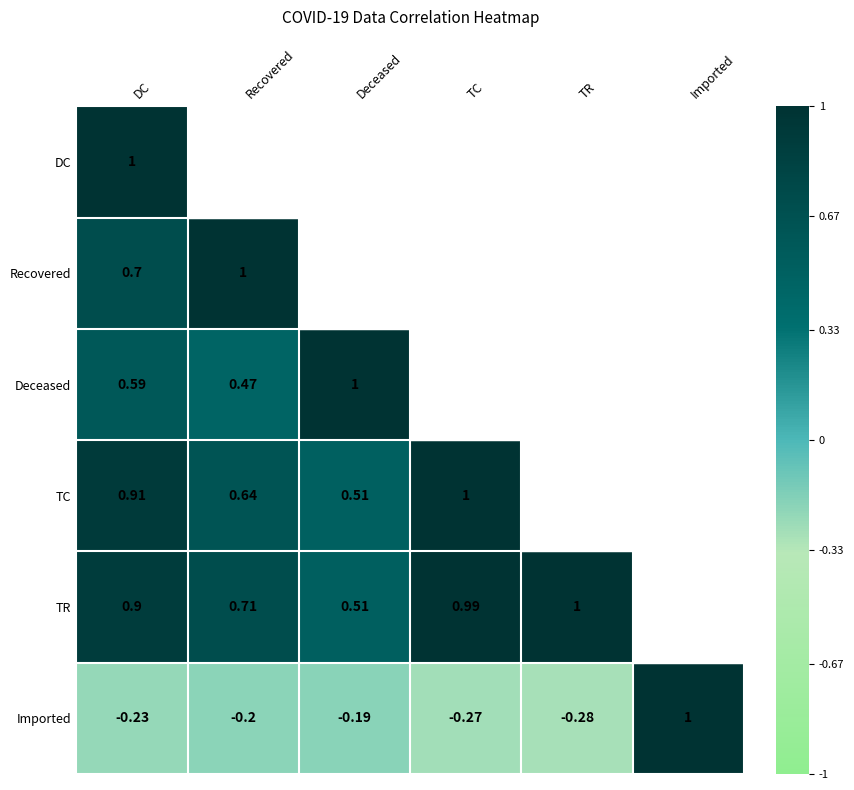

Rank the series at DC from highest to lowest value.

DC, TC, TR, Recovered, Deceased, Imported